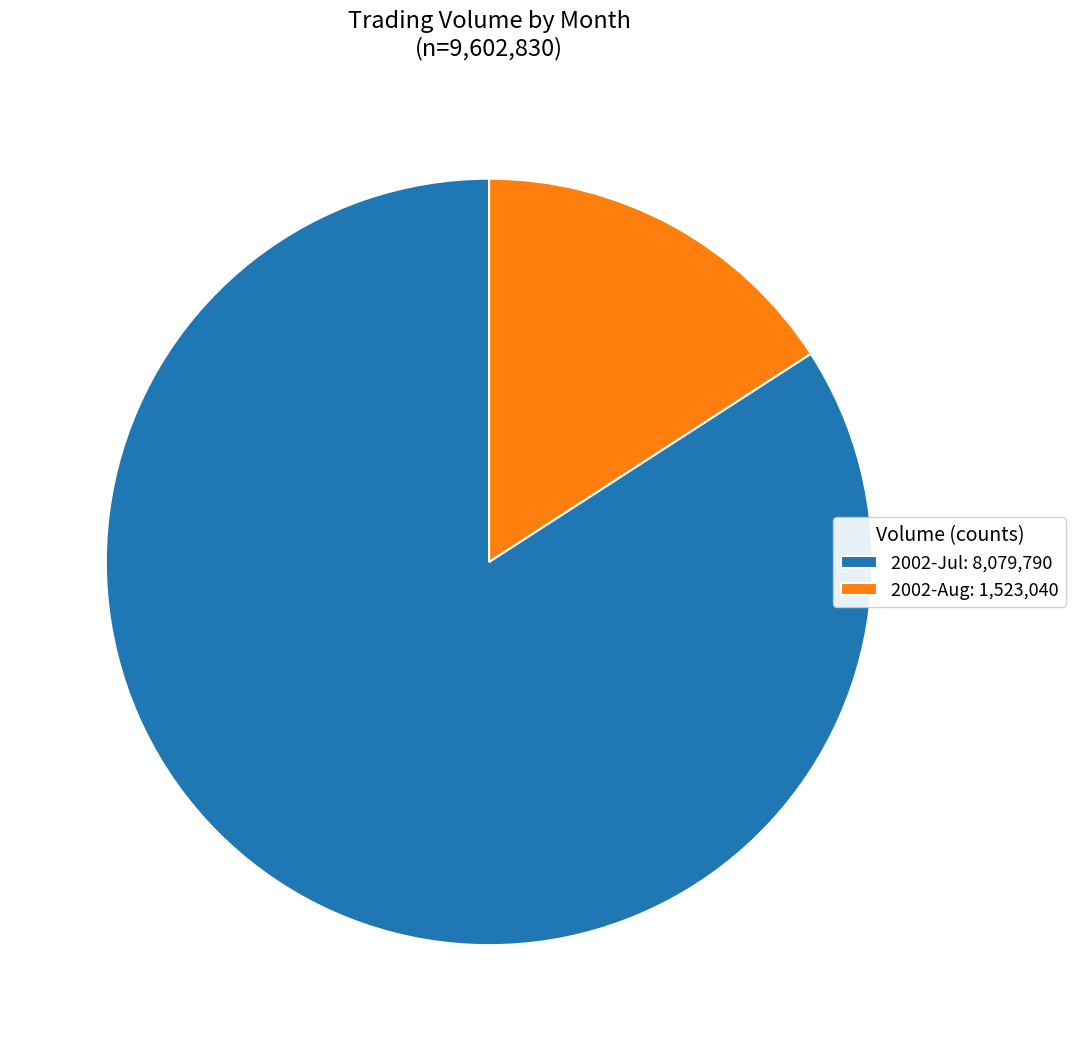

How many slices are in this pie chart?

2